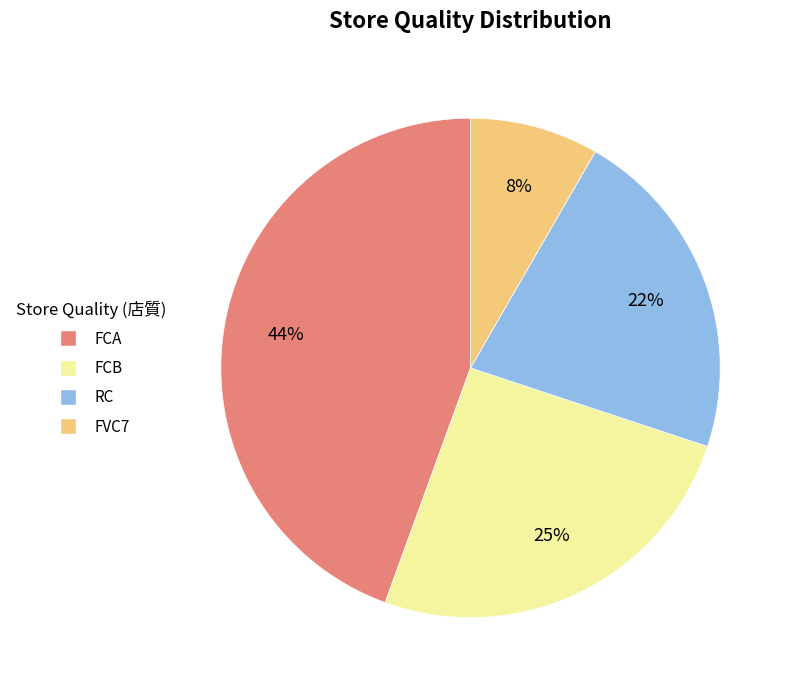

Does FVC7 represent more than half of the total?

No